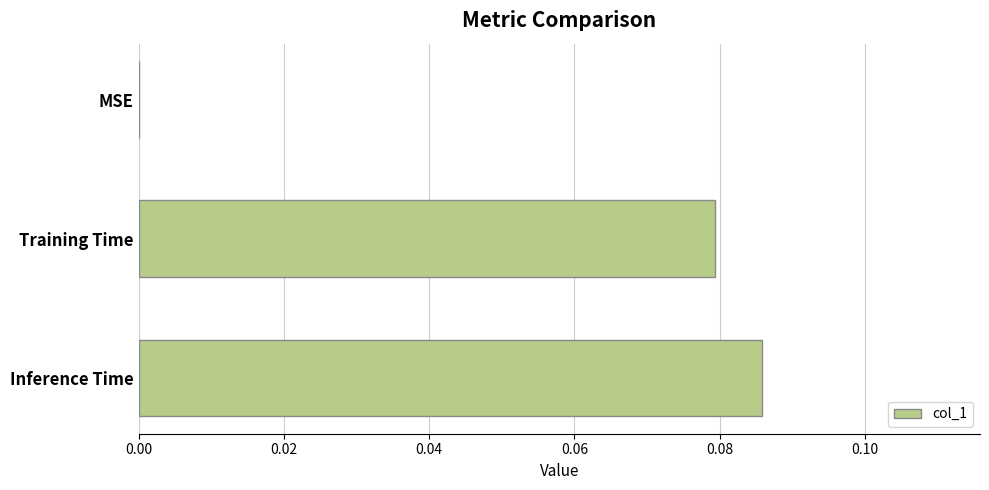

The chart shows a value of 0.0 at Inference Time. True or false?

False